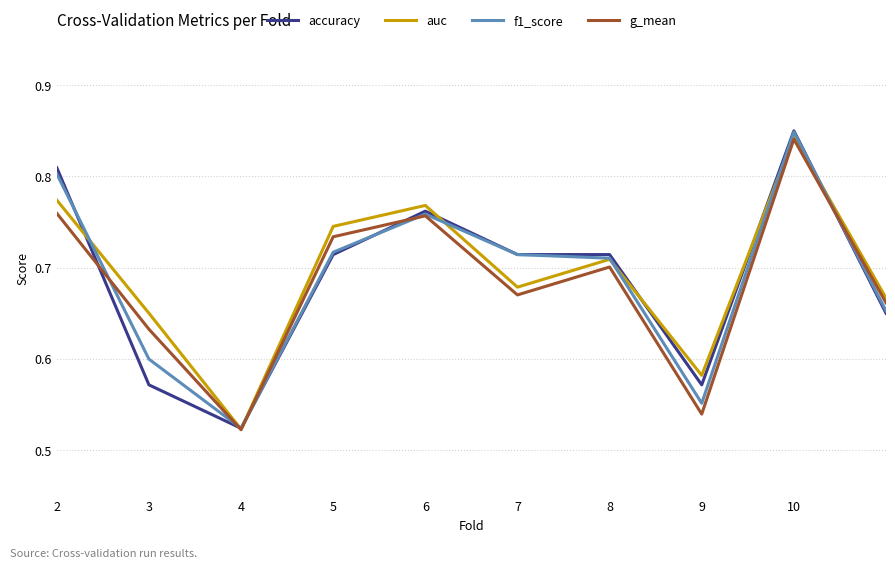

At which label does auc reach its peak?

10